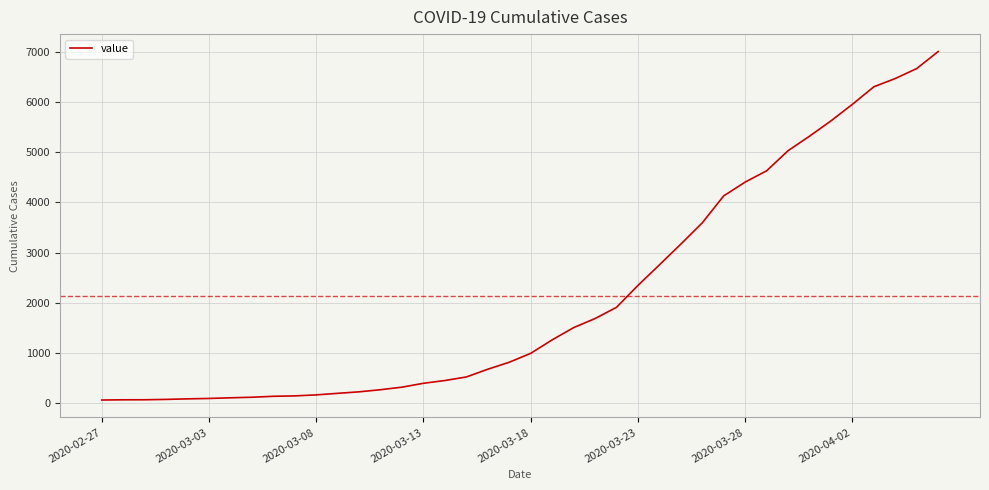

What is the greatest value displayed?

7003